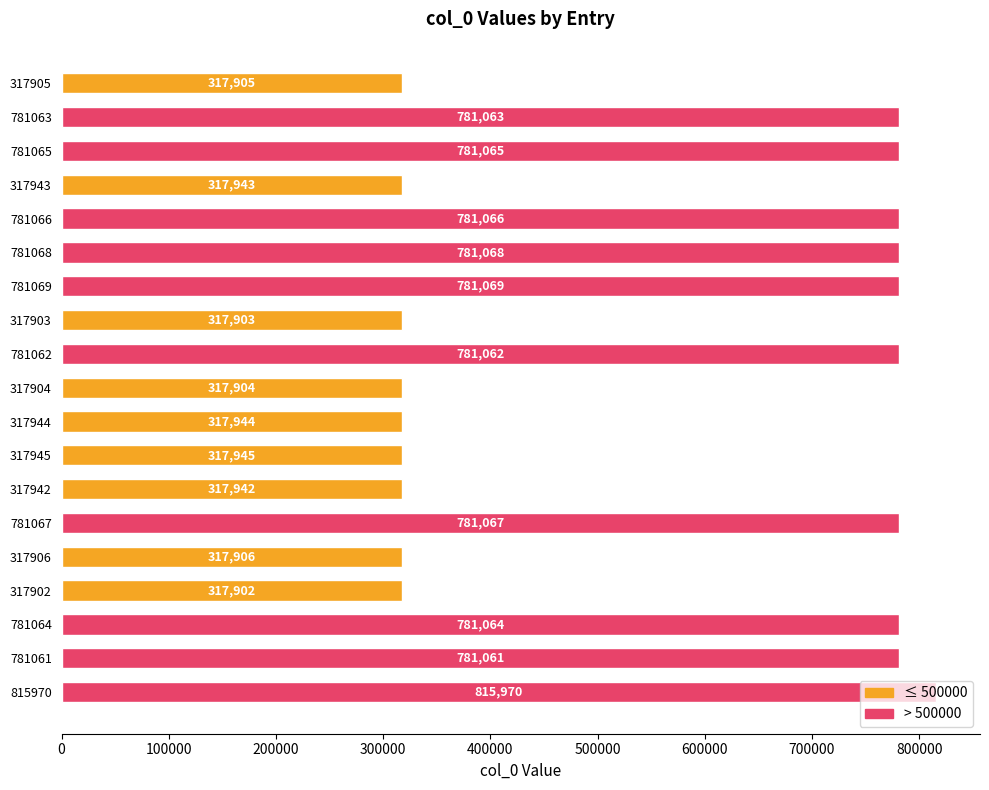

Is it true that the value at 317905 is 317905?

True